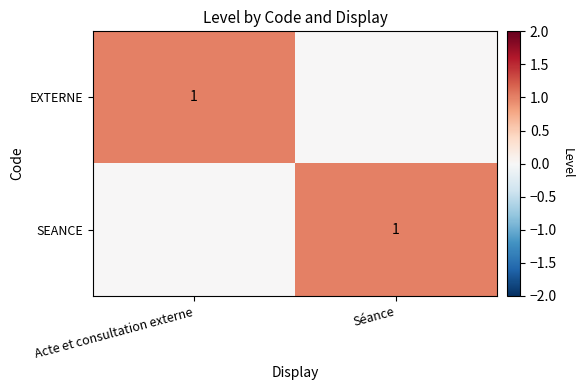

Is it true that SEANCE equals 0 at Séance?

False